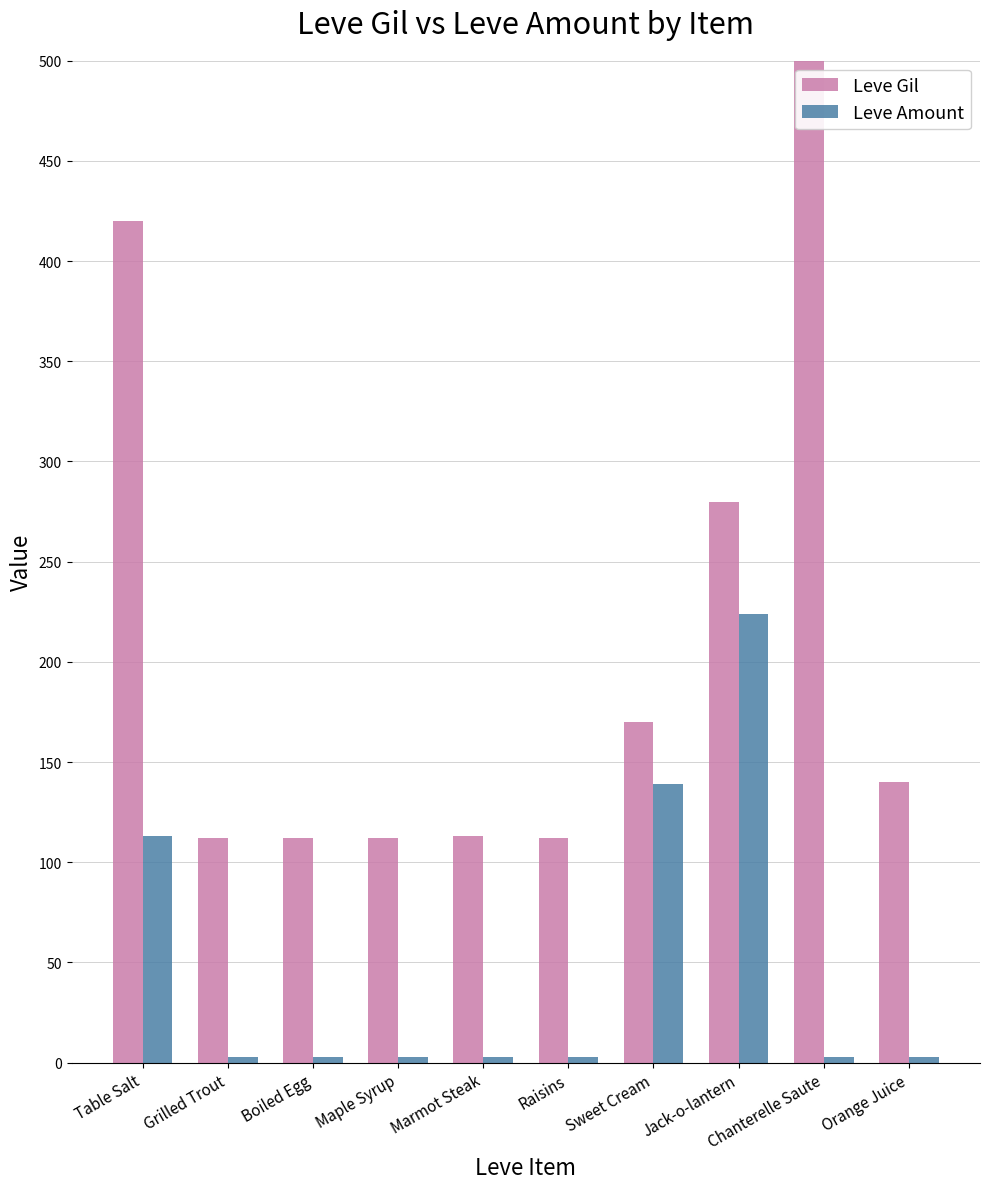

How many series are shown in this chart?

2